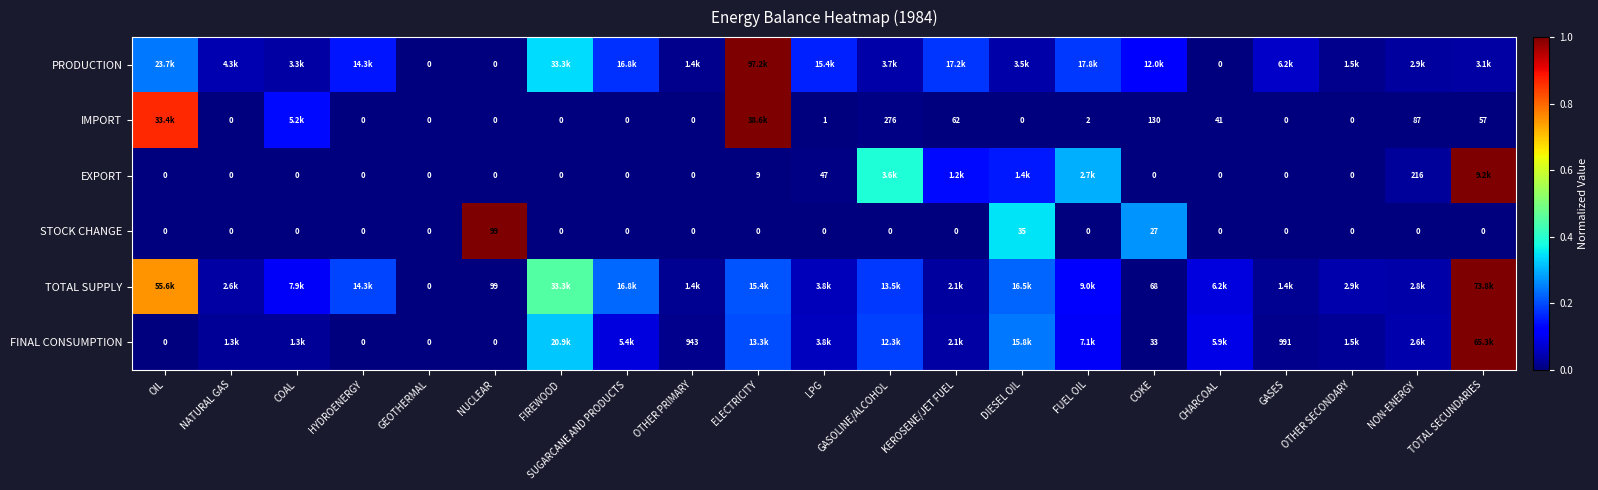

What is the total value across all series at FUEL OIL?

0.7